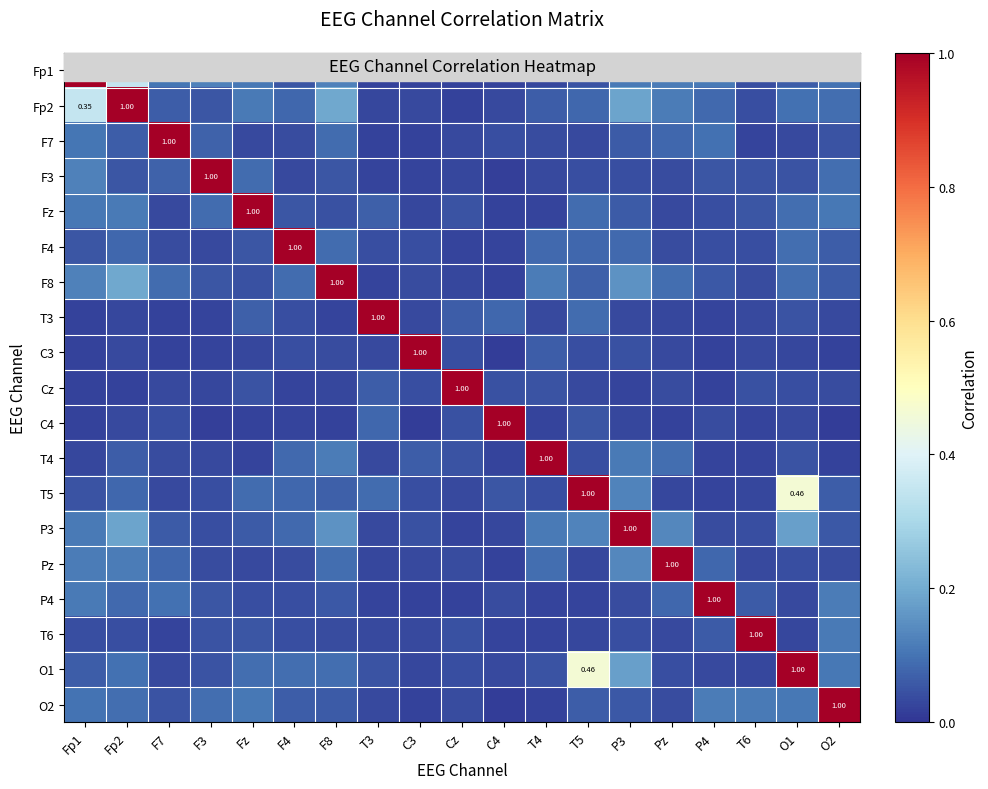

At which category is the sum across all series the highest?

Fp2